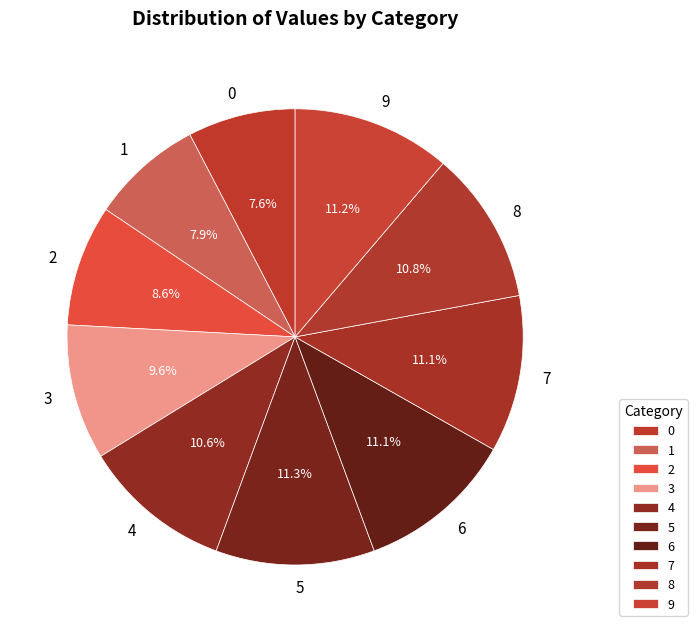

To the nearest percent, what portion does 0 represent?

8%